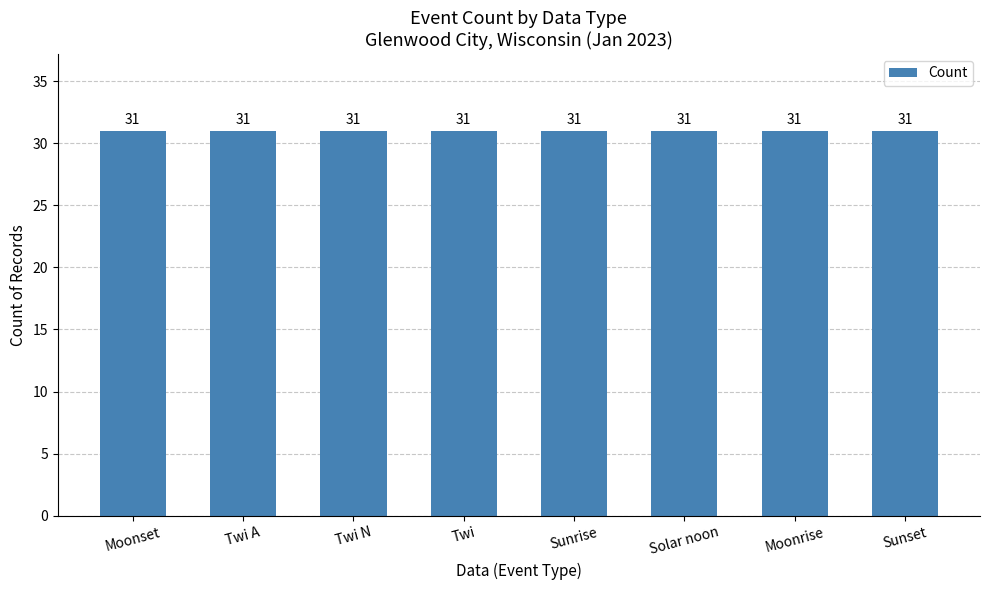

Where is the data nearest to the value 6?

Moonset